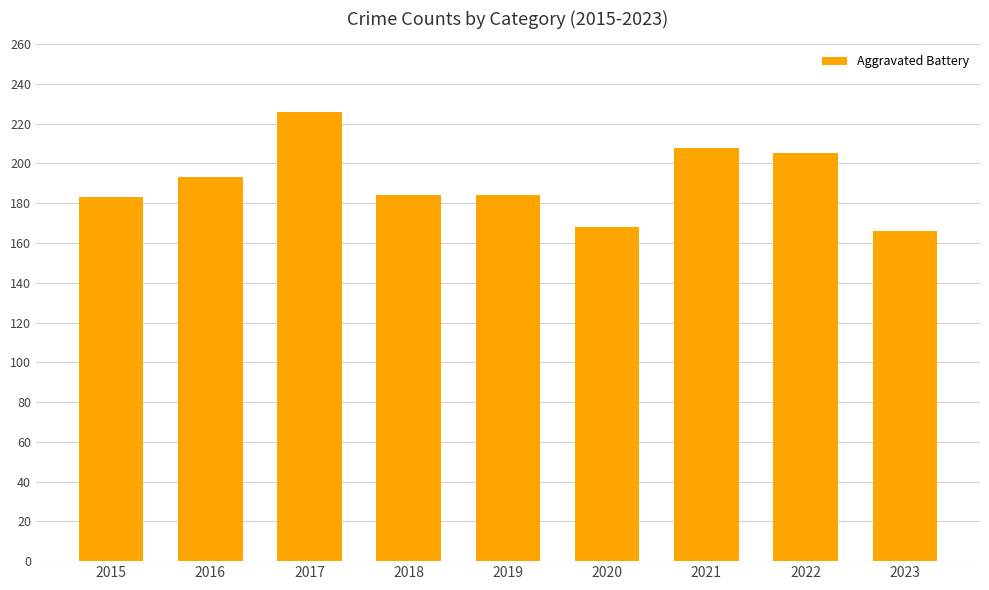

What is the difference between the second highest and minimum values?

42